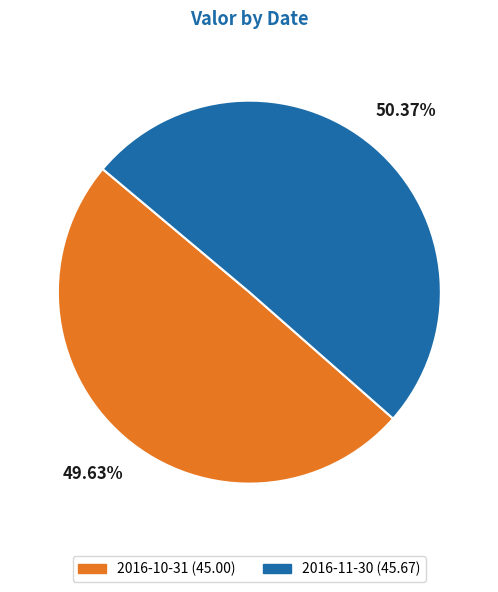

Is it true that 2016-11-30 is 63% of the pie?

False